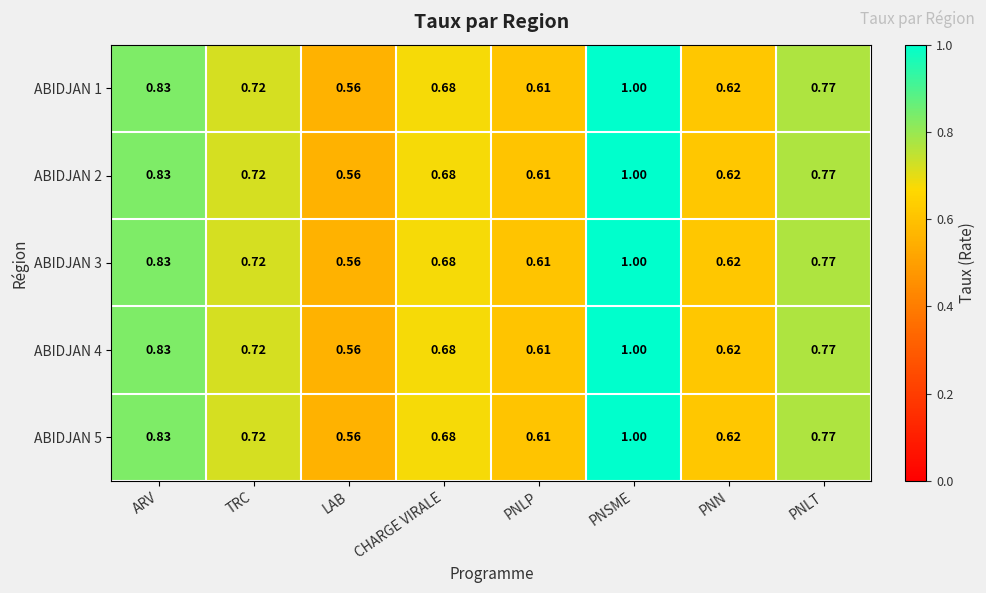

At which label does ABIDJAN 1 reach its minimum?

LAB